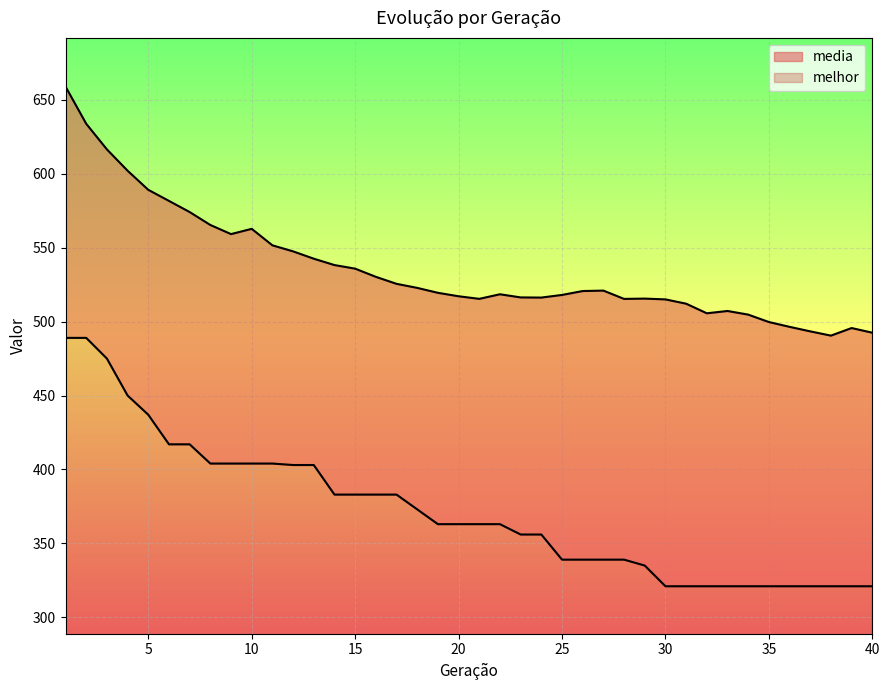

Where does the media series first go above 520?

1